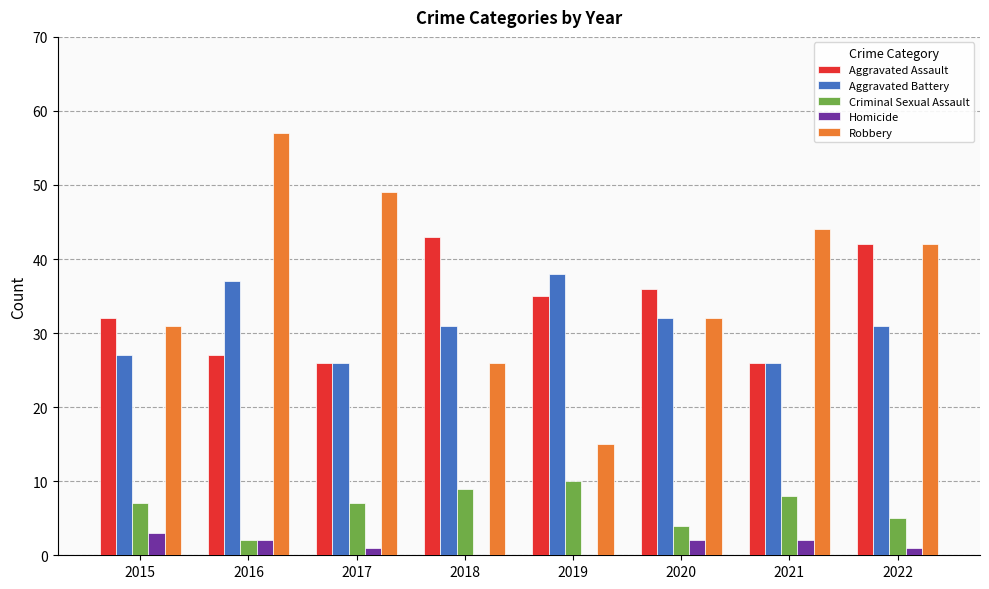

Reading left to right, list all the values displayed in this chart.

Aggravated Assault: 2015=32	2016=27	2017=26	2018=43	2019=35	2020=36	2021=26	2022=42
Aggravated Battery: 2015=27	2016=37	2017=26	2018=31	2019=38	2020=32	2021=26	2022=31
Criminal Sexual Assault: 2015=7	2016=2	2017=7	2018=9	2019=10	2020=4	2021=8	2022=5
Homicide: 2015=3	2016=2	2017=1	2018=0	2019=0	2020=2	2021=2	2022=1
Robbery: 2015=31	2016=57	2017=49	2018=26	2019=15	2020=32	2021=44	2022=42